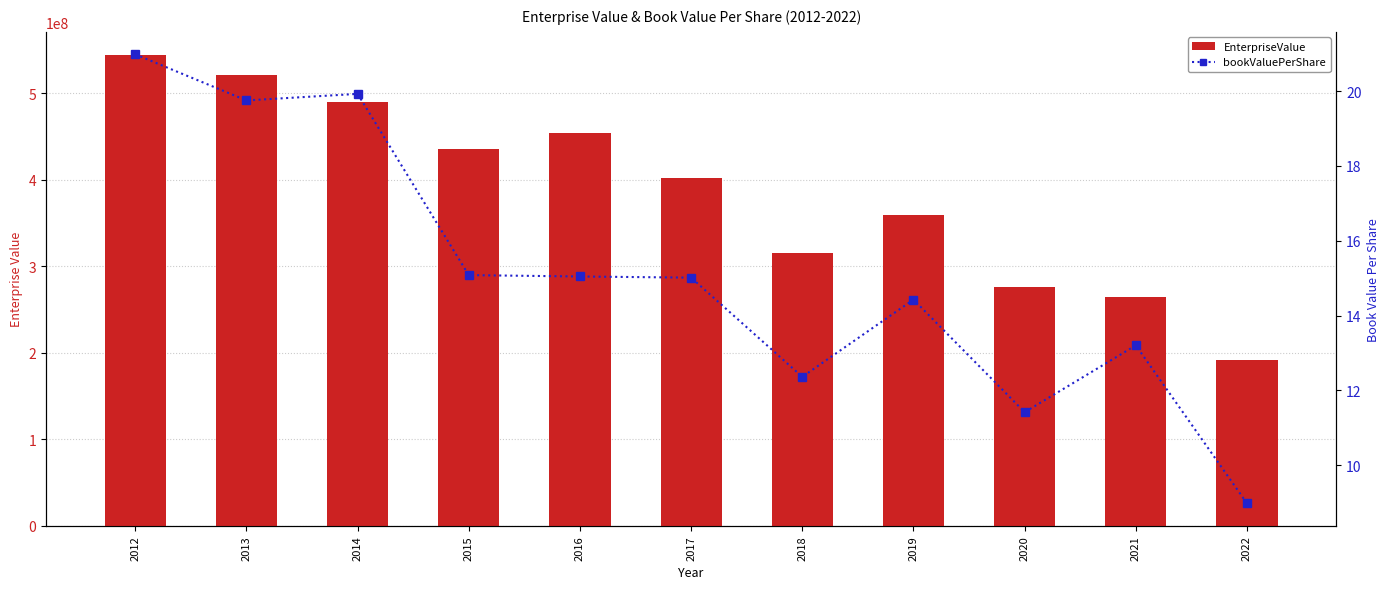

What is the sum of the bookValuePerShare values at 2017 and 2012?

36.0